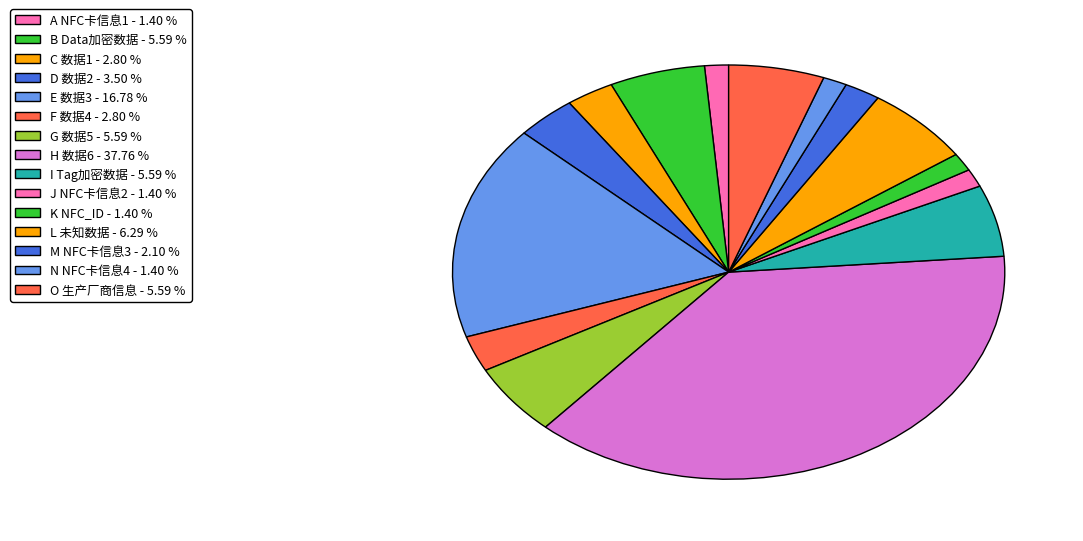

How many segments does this pie chart have?

15